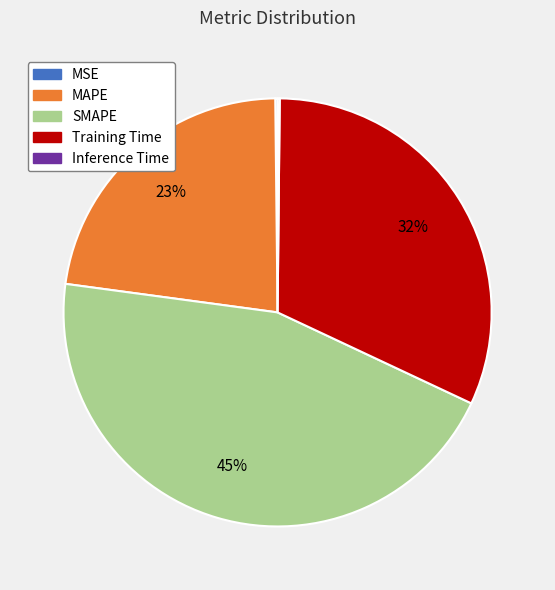

Which has a higher value, Training Time or MAPE?

Training Time